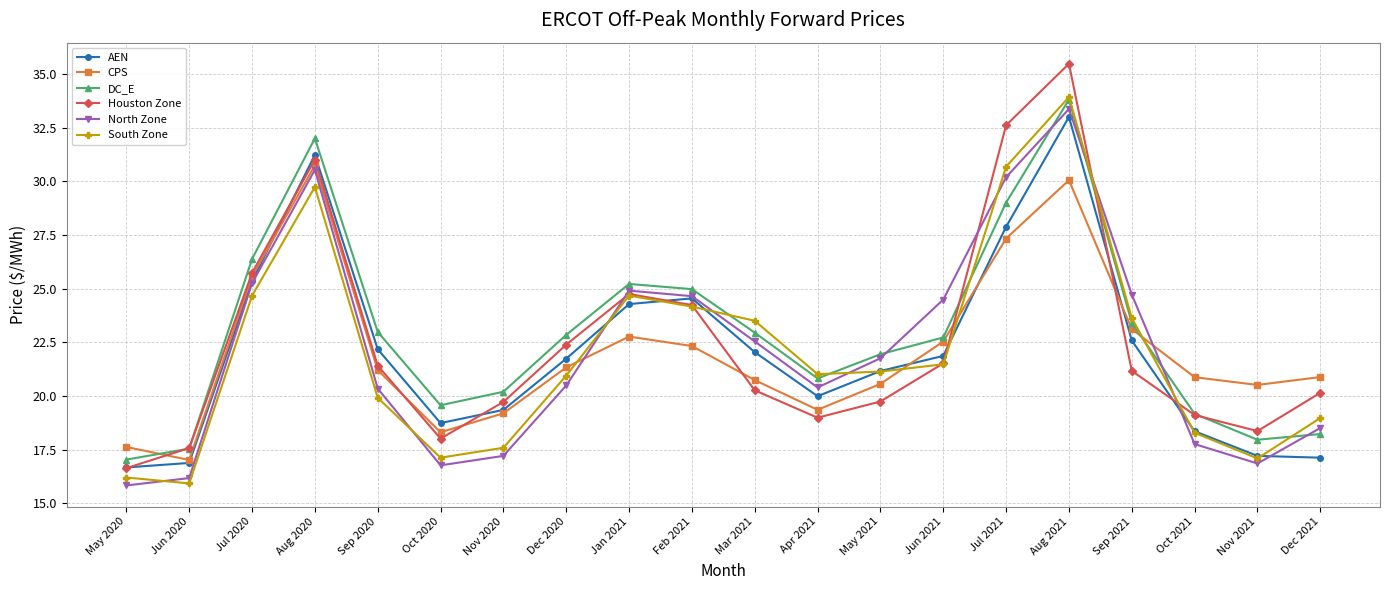

Which series has the largest range (max minus min)?

Houston Zone